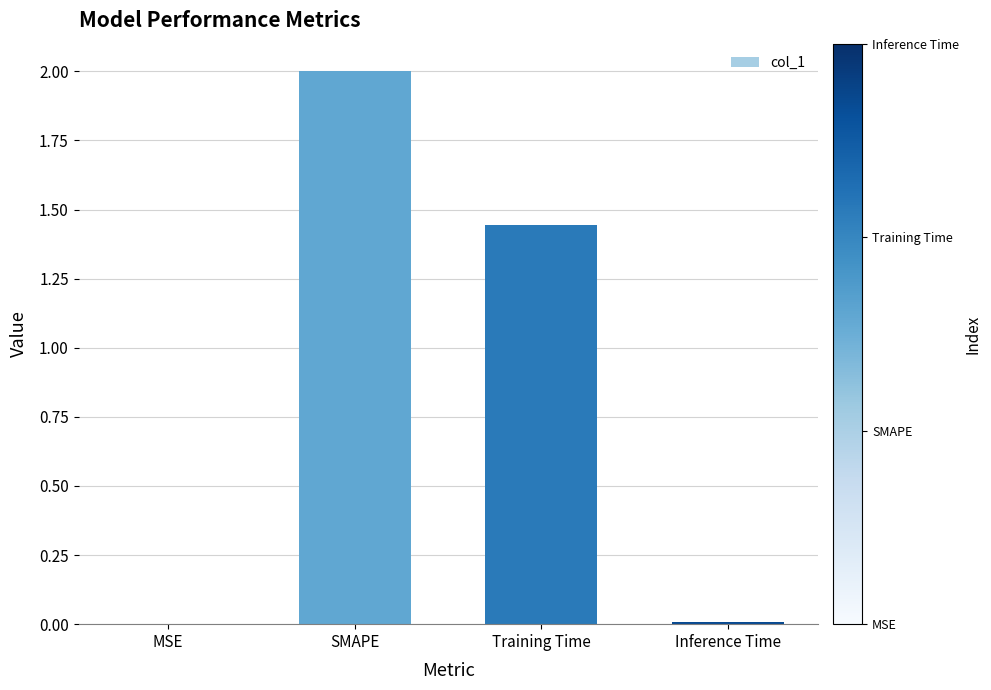

True or false: the data shows 2.0 at SMAPE.

True